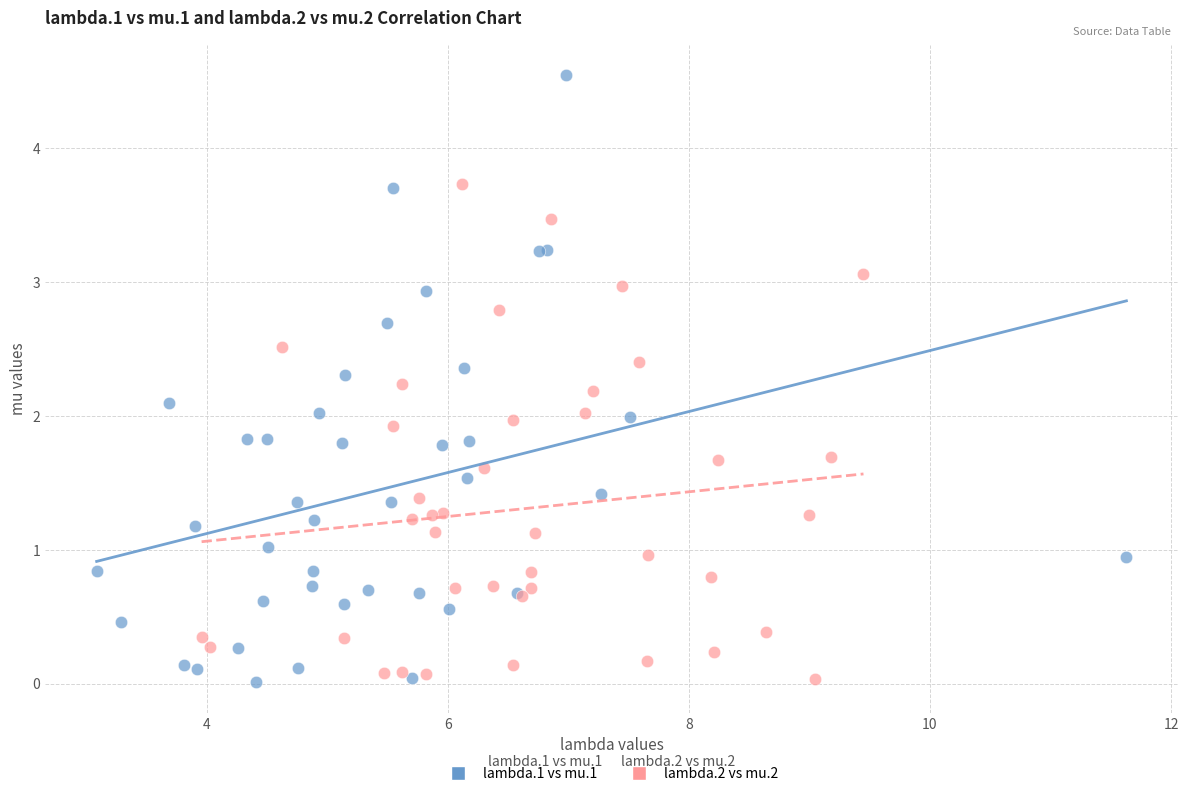

Which series has the largest Y range (max minus min)?

lambda.1 vs mu.1